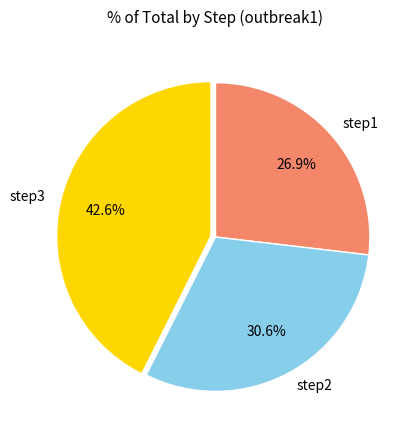

Which has a higher value, step3 or step2?

step3